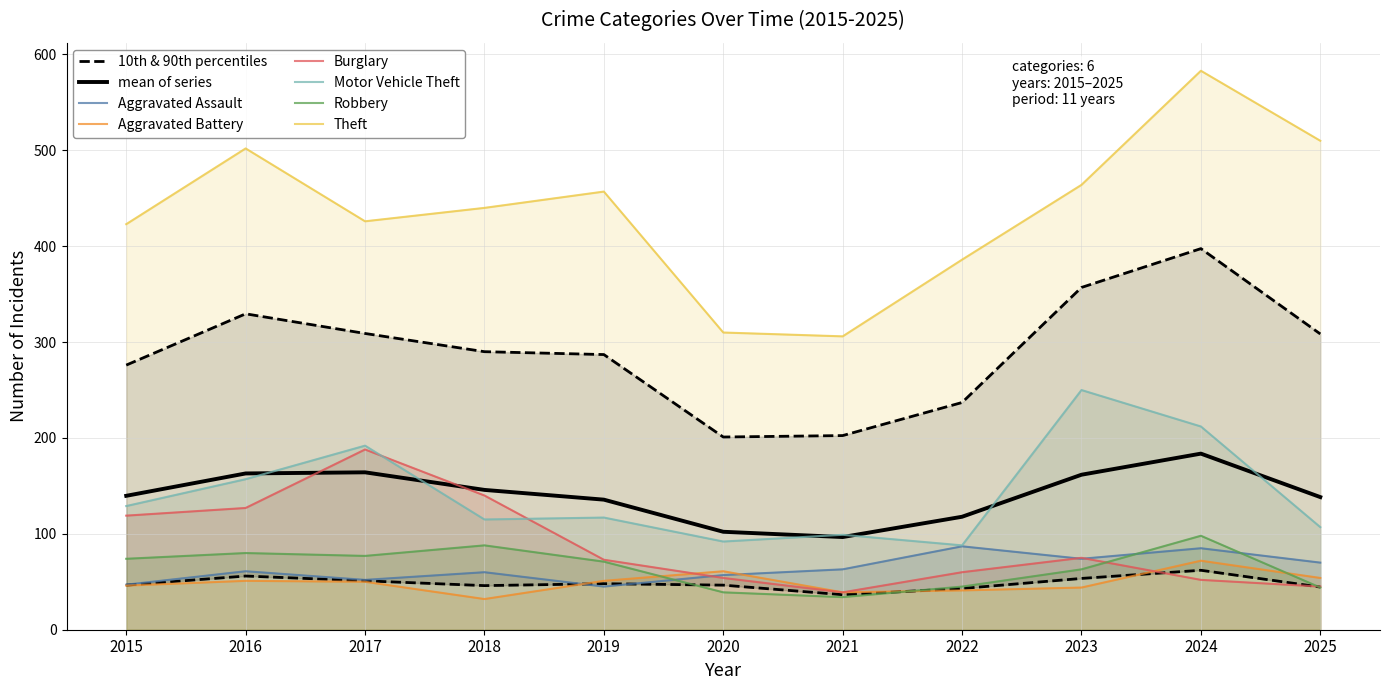

Which has a higher value, 2017 or 2019?

2017